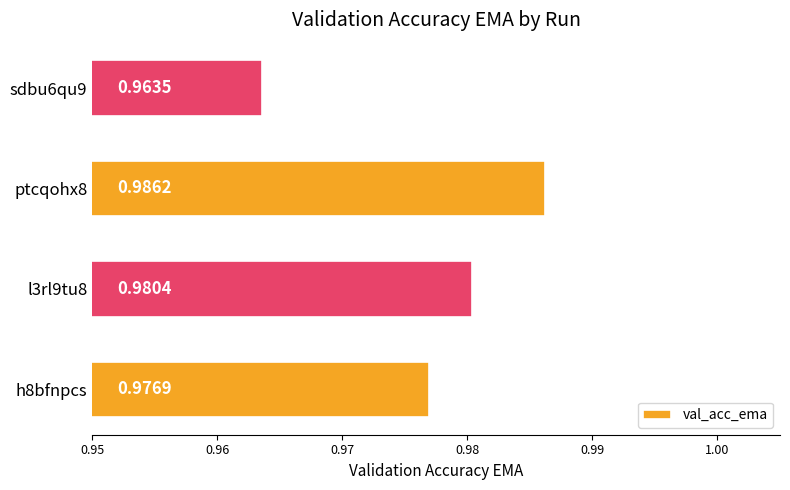

List the labels in order of value, smallest first.

sdbu6qu9, h8bfnpcs, l3rl9tu8, ptcqohx8